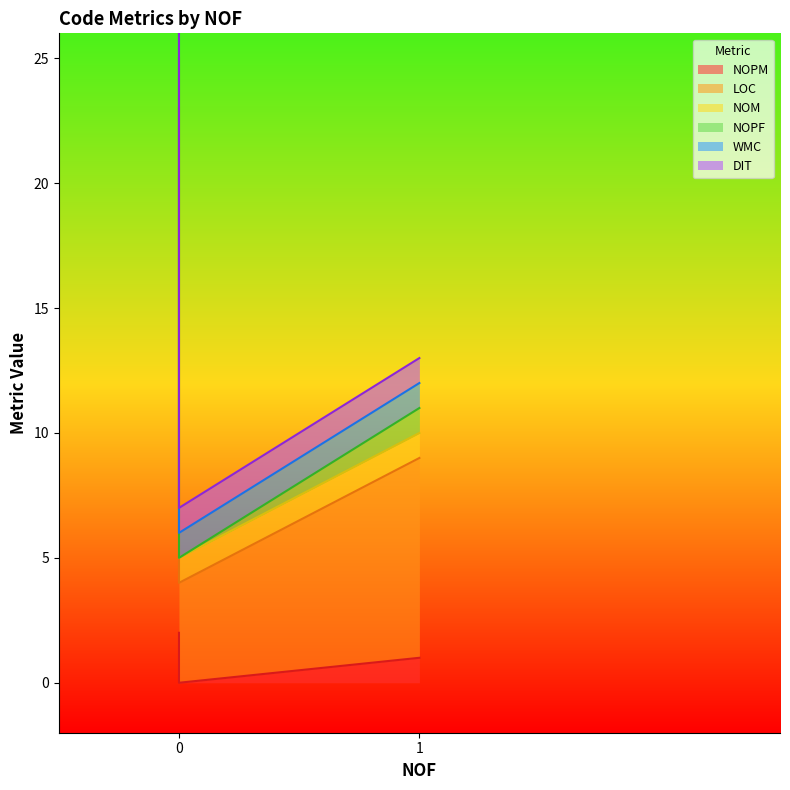

Where is LOC nearest to the value 12?

1